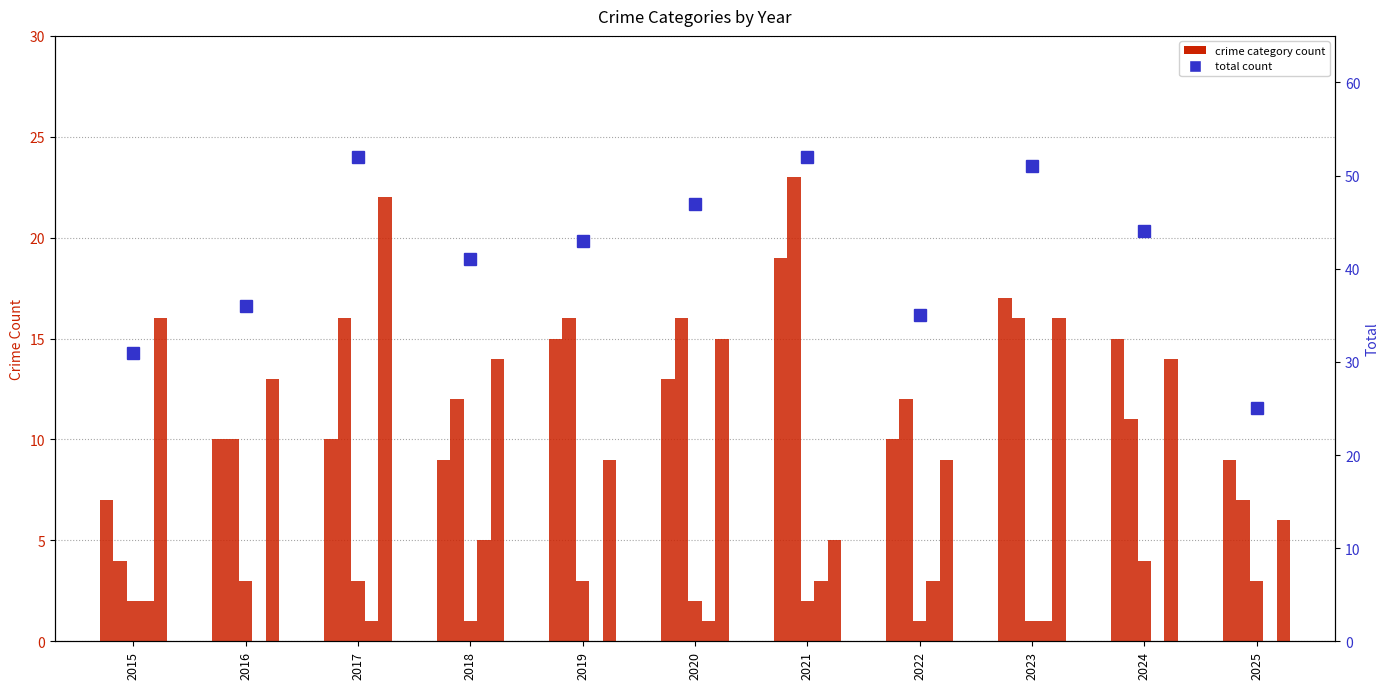

Rank the series by their maximum value, from highest to lowest.

Total, Aggravated Battery, Robbery, Aggravated Assault, Homicide, Criminal Sexual Assault